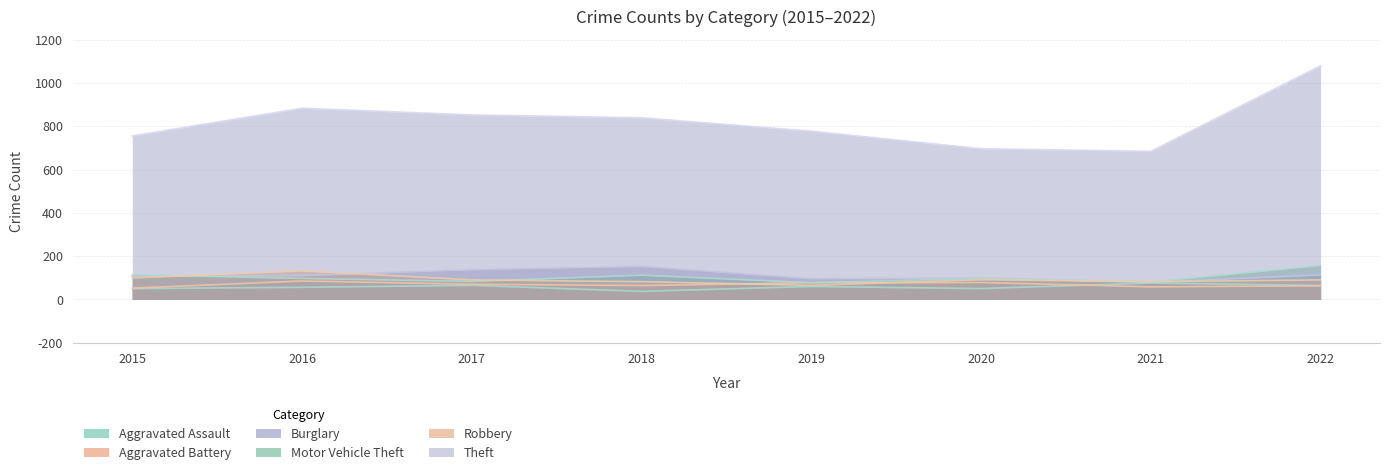

True or false: Motor Vehicle Theft has more than 0 interior local peaks.

True